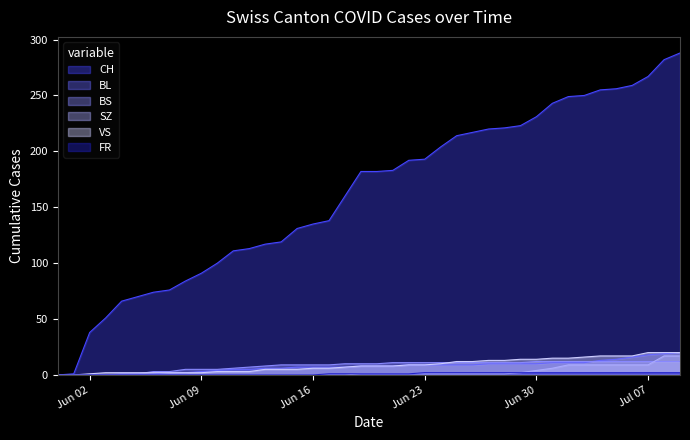

Which series has the largest total across all categories?

CH